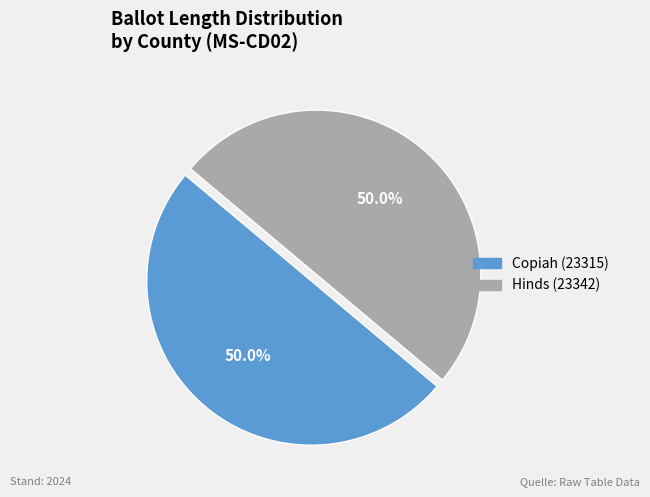

What is the ratio of the value at Copiah (23315) to the value at Hinds (23342)?

1.0